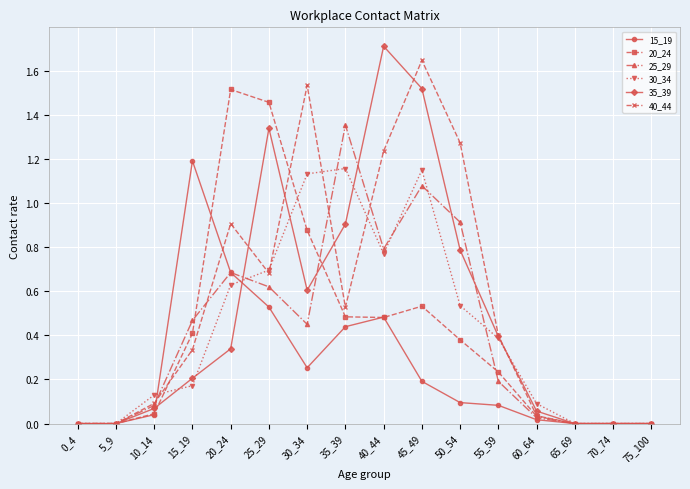

Does the chart have visible grid lines?

Yes